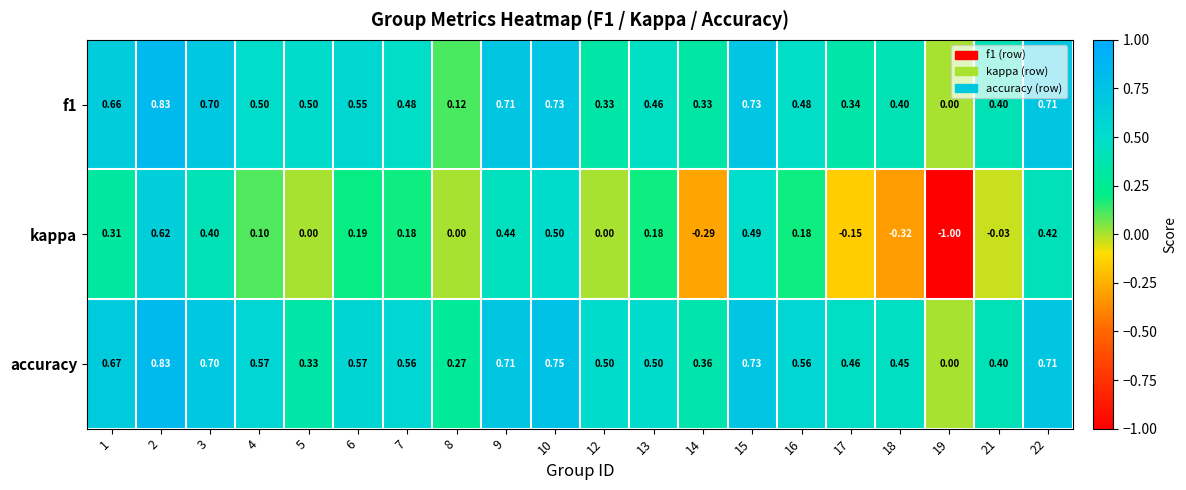

Which series has the widest spread of values?

kappa